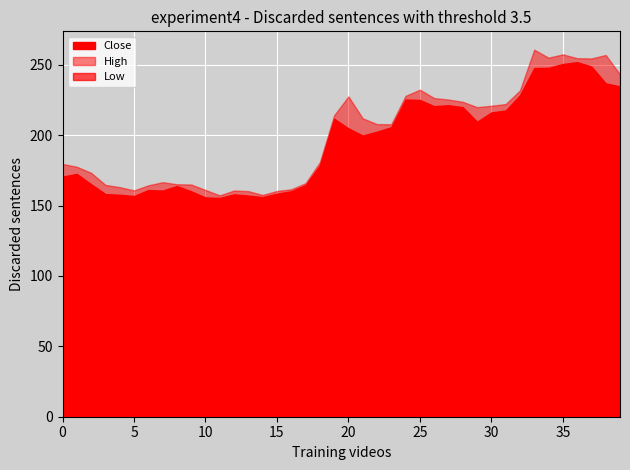

List the series in order of their overall mean, highest first.

High, Close, Low